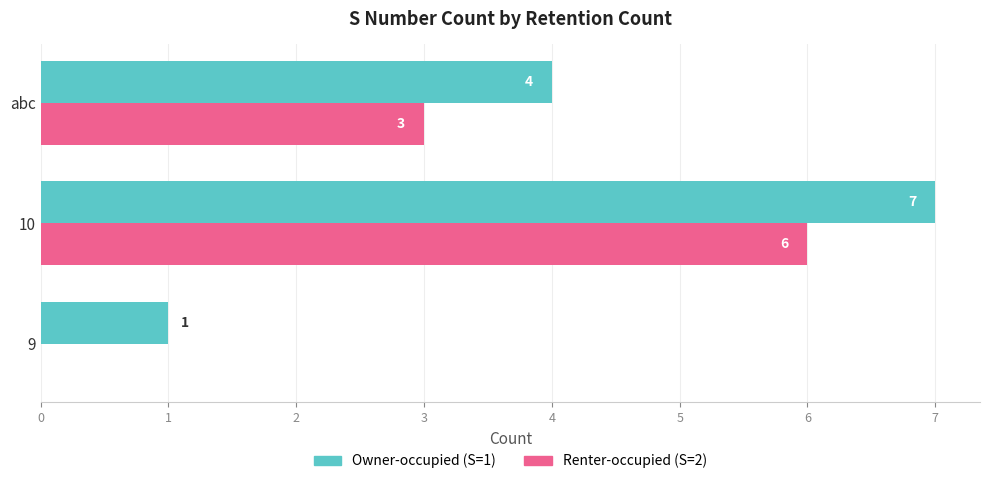

Which category has the highest value across all series?

10